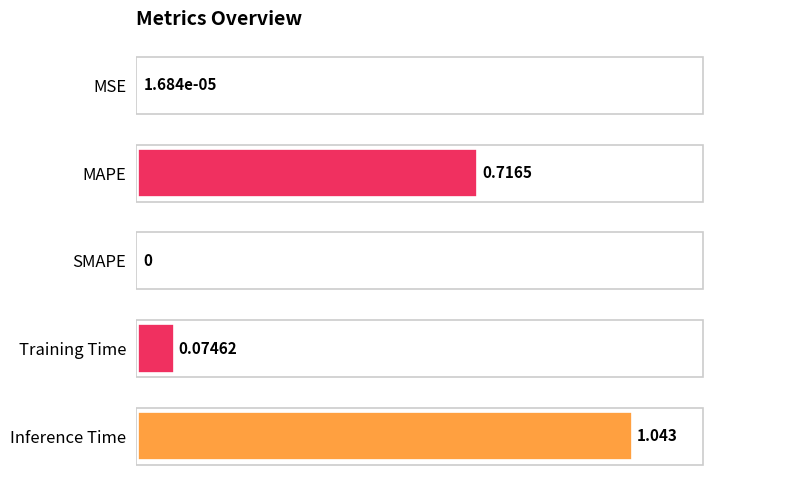

Which category has the highest value across all series?

Inference Time